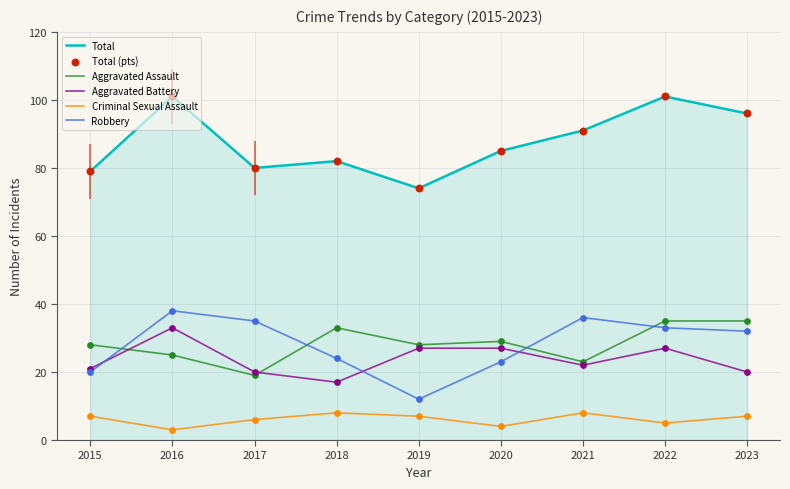

Which series contains the lowest Y value?

Criminal Sexual Assault